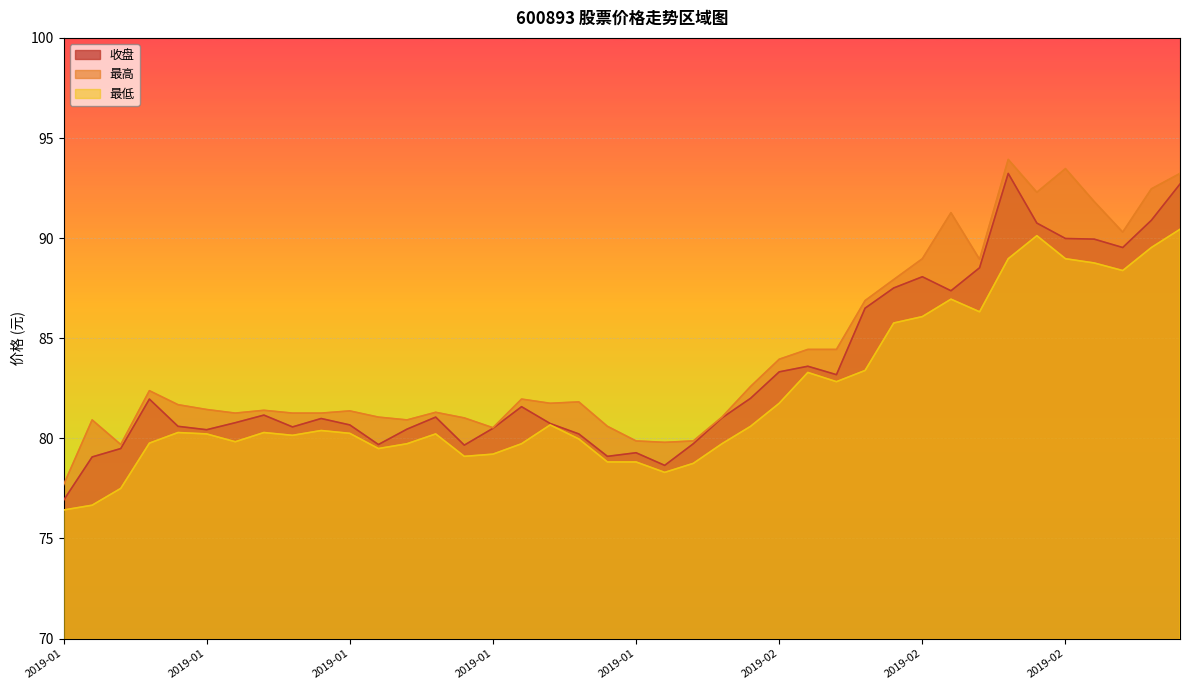

Read the 最高 value at 2019-01.

81.4